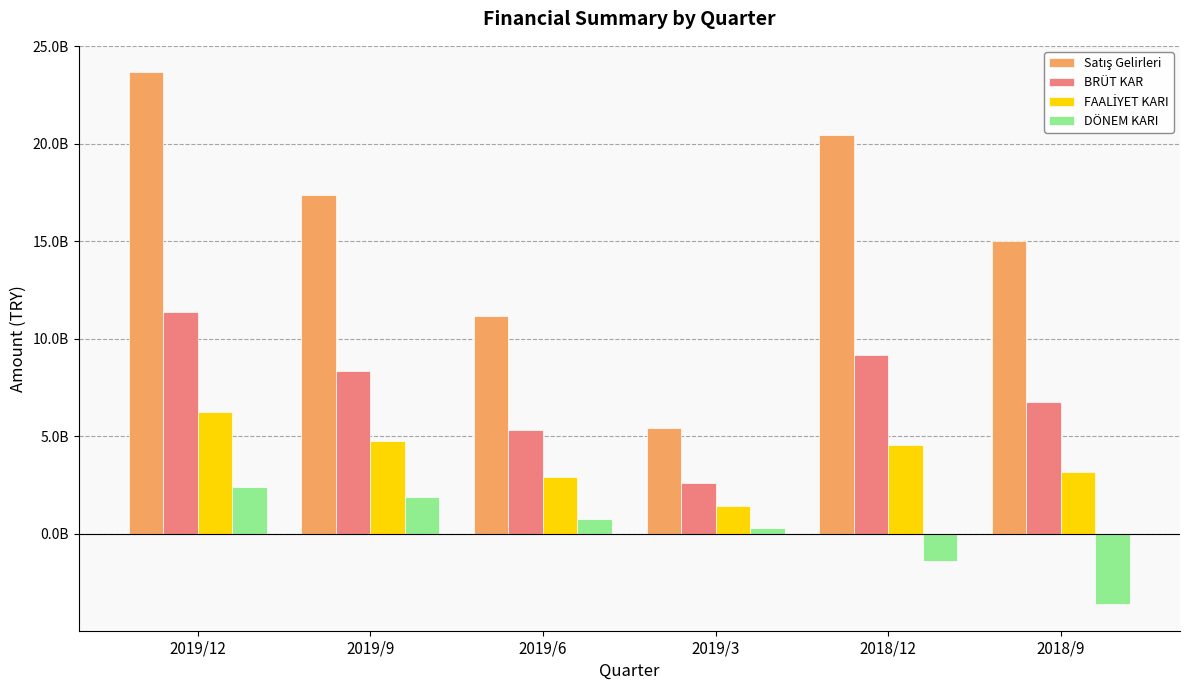

Between 2019/9 and 2019/6, which is larger?

2019/9